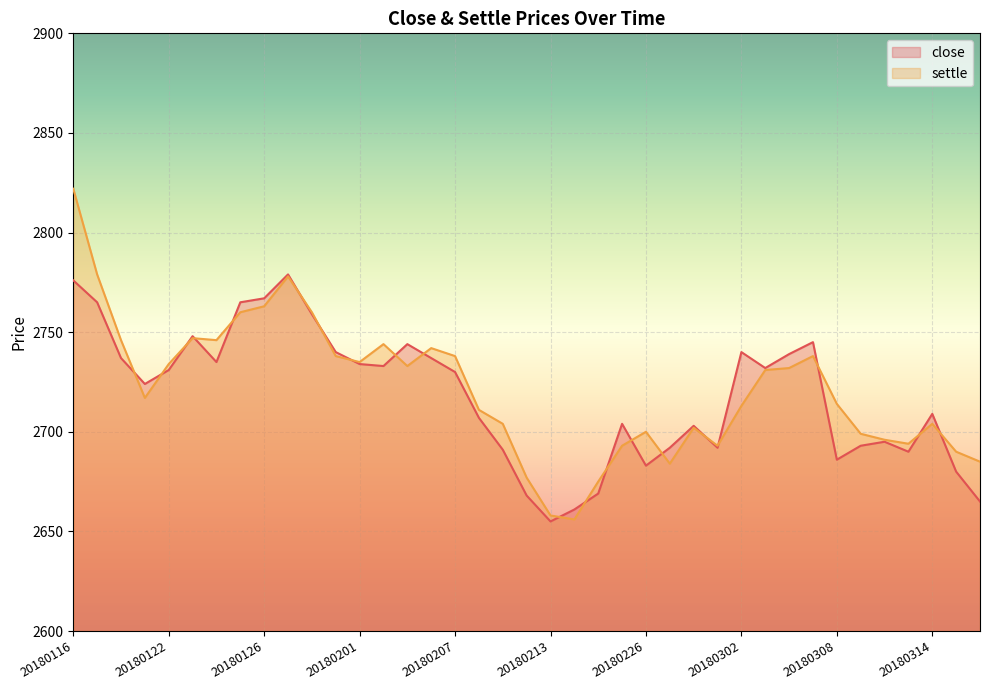

Which series has the largest total across all categories?

settle